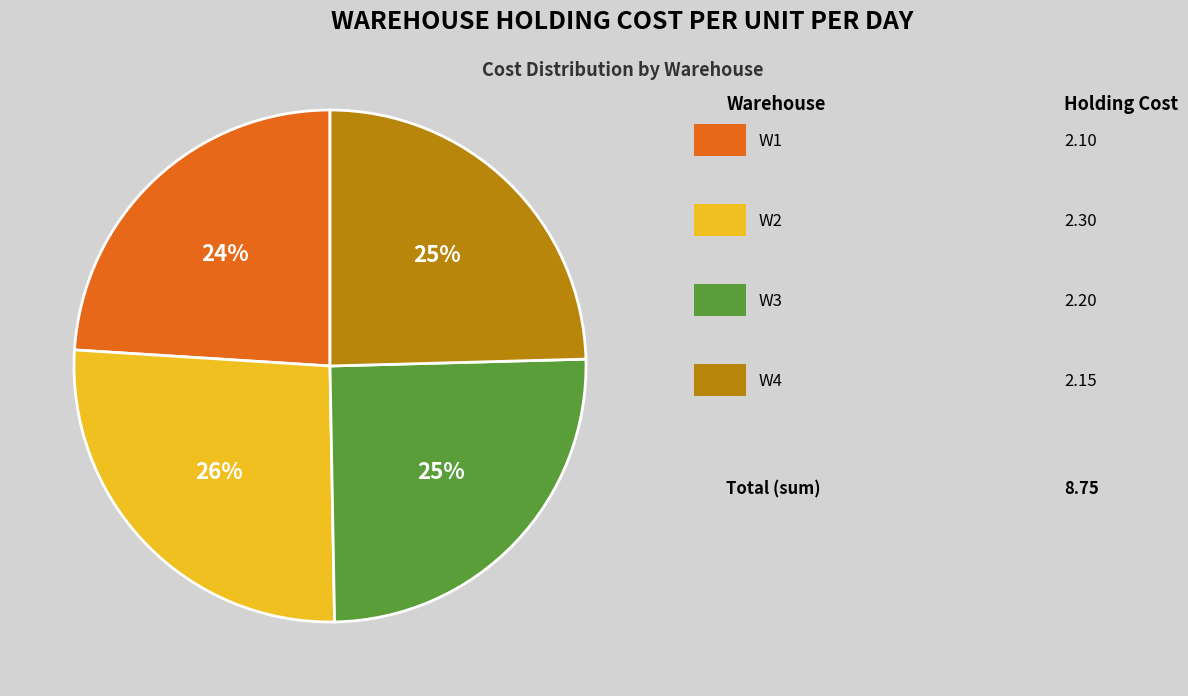

To the nearest percent, what is the difference between the largest and smallest slice percentages?

2%